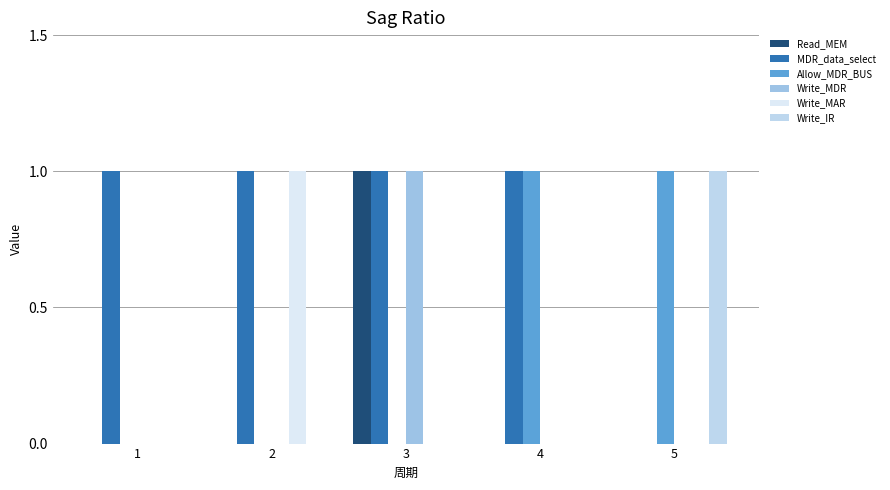

Reading left to right, list all the values displayed in this chart.

Read_MEM: 1=0	2=0	3=1	4=0	5=0
MDR_data_select: 1=1	2=1	3=1	4=1	5=0
Allow_MDR_BUS: 1=0	2=0	3=0	4=1	5=1
Write_MDR: 1=0	2=0	3=1	4=0	5=0
Write_MAR: 1=0	2=1	3=0	4=0	5=0
Write_IR: 1=0	2=0	3=0	4=0	5=1